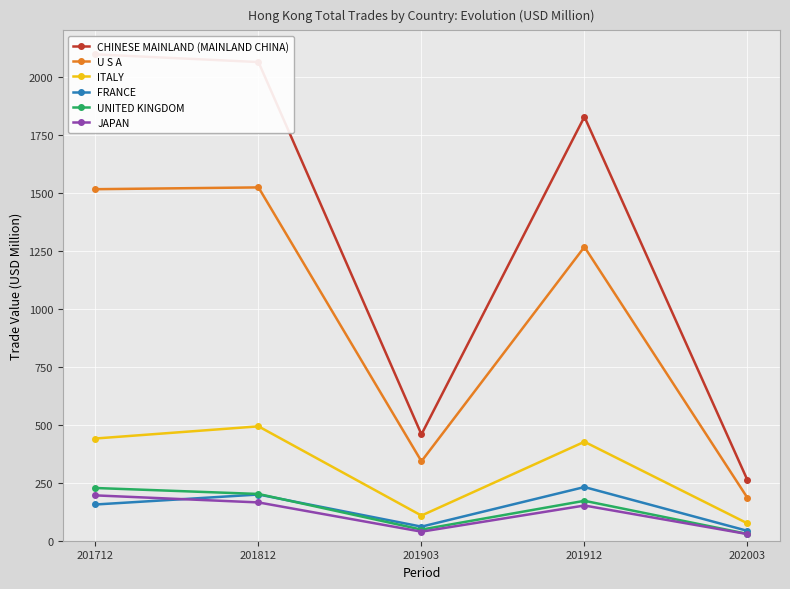

Reading right to left, list all the values displayed in this chart.

CHINESE MAINLAND (MAINLAND CHINA): 202003=261.7	201912=1828.3	201903=458.6	201812=2064.3	201712=2097.6
U S A: 202003=185.2	201912=1267.1	201903=342.5	201812=1523.8	201712=1516.1
ITALY: 202003=74.9	201912=426.7	201903=108.5	201812=493.3	201712=440.8
FRANCE: 202003=42.6	201912=231.5	201903=60.7	201812=199.3	201712=156.2
UNITED KINGDOM: 202003=29.4	201912=172.2	201903=47.9	201812=201.6	201712=227.4
JAPAN: 202003=28.6	201912=151.9	201903=39.0	201812=165.2	201712=195.5